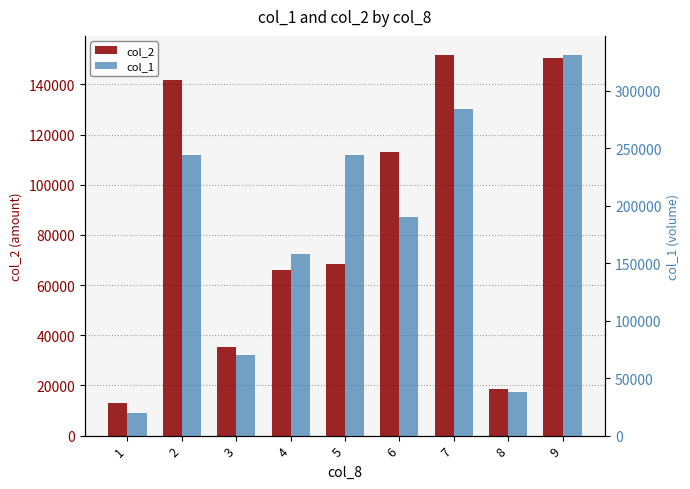

The value of col_2 at 8 is 18390. True or false?

True